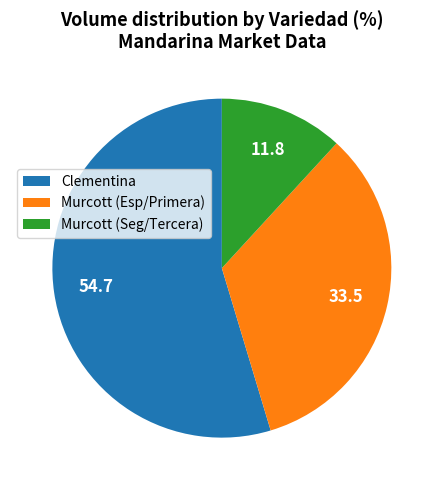

Is there any slice that represents more than half of the pie?

Yes